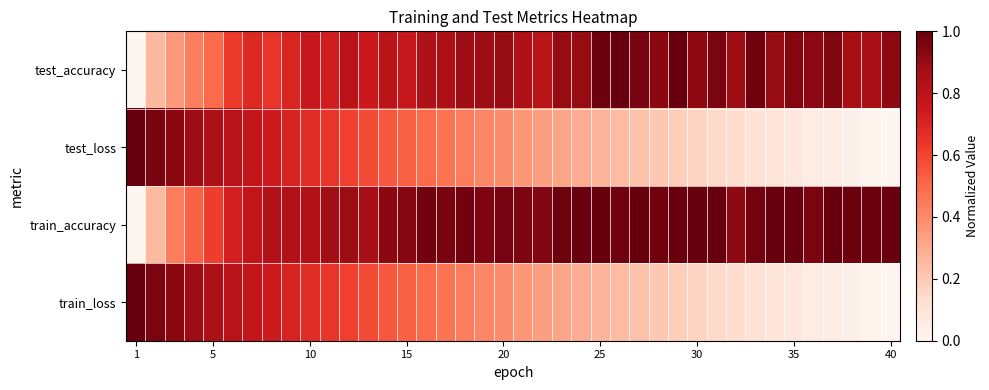

List the series in order of their peak value, lowest first.

test_accuracy, test_loss, train_accuracy, train_loss